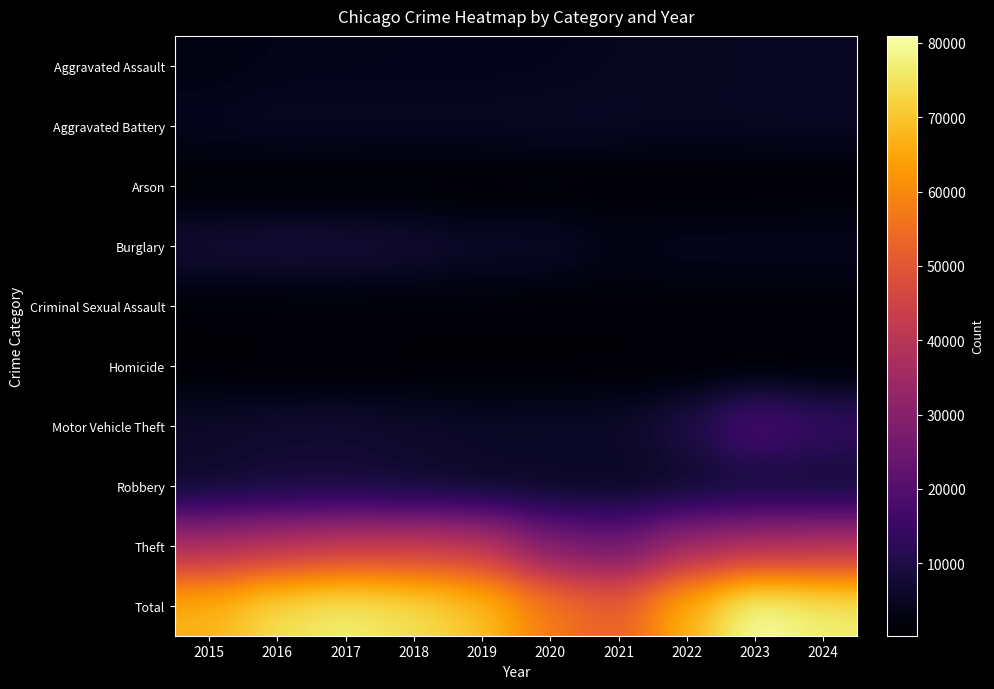

Reading left to right, what are all the values shown in this chart?

Aggravated Assault: 2015=2984	2016=3780	2017=3879	2018=4060	2019=3984	2020=4144	2021=4719	2022=4792	2023=5049	2024=5232
Aggravated Battery: 2015=4722	2016=5462	2017=5342	2018=5186	2019=5314	2020=5561	2021=5483	2022=4974	2023=5348	2024=5402
Arson: 2015=284	2016=347	2017=312	2018=245	2019=245	2020=387	2021=348	2022=267	2023=328	2024=316
Burglary: 2015=8075	2016=8883	2017=8666	2018=7760	2019=6256	2020=6313	2021=3761	2022=4850	2023=4860	2024=4988
Criminal Sexual Assault: 2015=1172	2016=1270	2017=1350	2018=1341	2019=1305	2020=1015	2021=1149	2022=1224	2023=1245	2024=1124
Homicide: 2015=325	2016=496	2017=469	2018=385	2019=335	2020=518	2021=535	2022=465	2023=430	2024=387
Motor Vehicle Theft: 2015=6546	2016=7147	2017=7435	2018=6524	2019=6080	2020=6162	2021=6228	2022=10128	2023=19773	2024=14643
Robbery: 2015=5866	2016=7496	2017=7524	2018=6410	2019=5189	2020=5010	2021=4603	2022=5387	2023=6657	2024=6015
Theft: 2015=37245	2016=39766	2017=42202	2018=42781	2019=41112	2020=28261	2021=24818	2022=35187	2023=37263	2024=38816
Total: 2015=67219	2016=74647	2017=77179	2018=74692	2019=69820	2020=57371	2021=51644	2022=67274	2023=80953	2024=76923